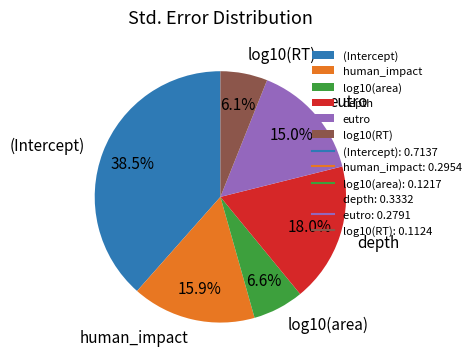

Which category has the biggest portion of the pie?

(Intercept)